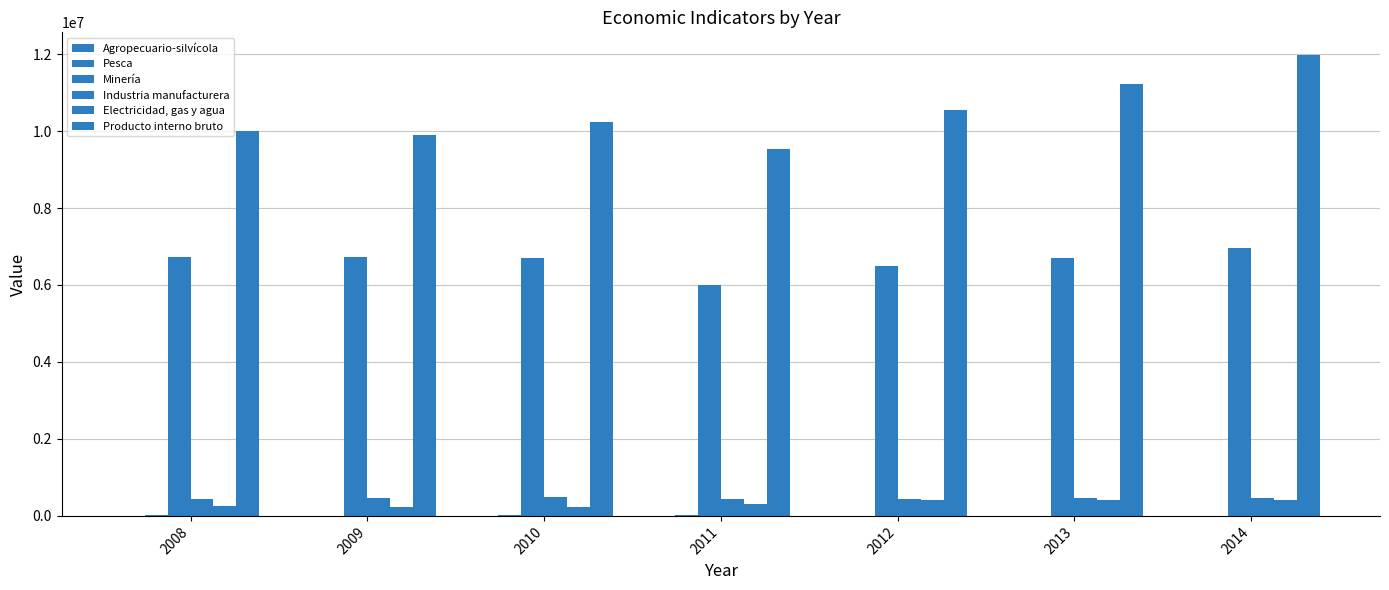

What is the difference between the highest and lowest values at 2008?

9993960